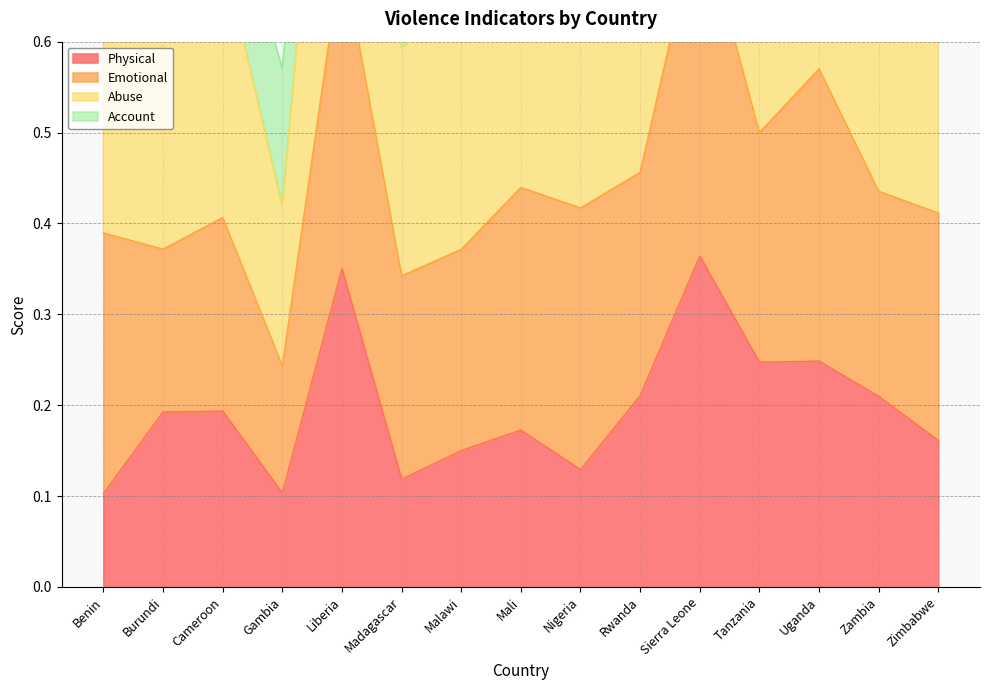

True or false: Physical has a value of 0.2 at Sierra Leone.

False